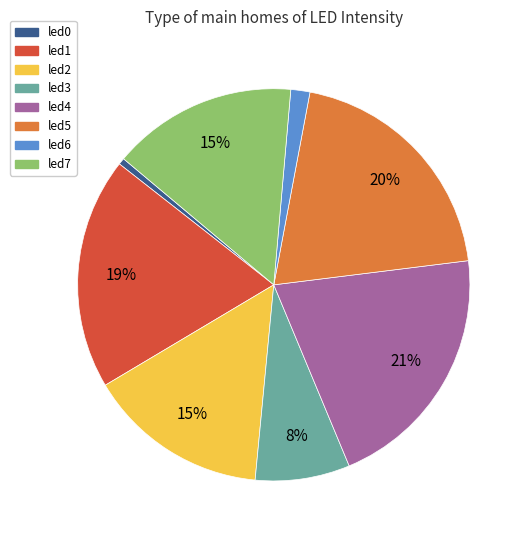

How many slices are in this pie chart?

8